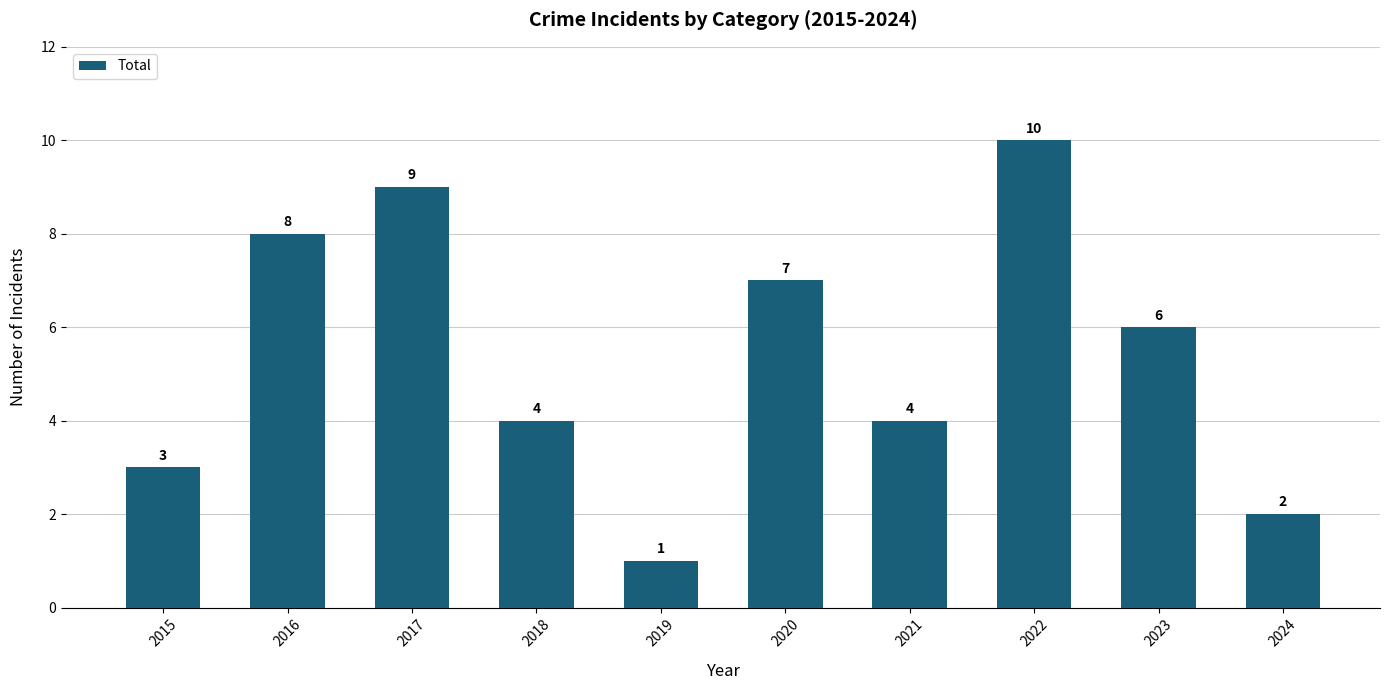

Reading right to left, extract all data points from this chart.

2024=2	2023=6	2022=10	2021=4	2020=7	2019=1	2018=4	2017=9	2016=8	2015=3